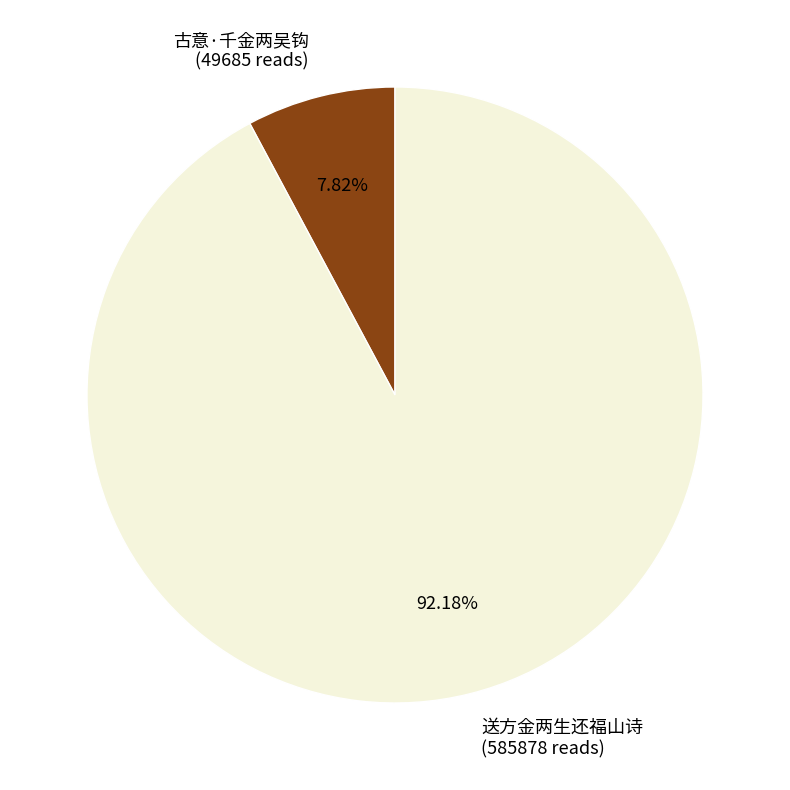

Which slice represents more than half of the pie?

送方金两生还福山诗